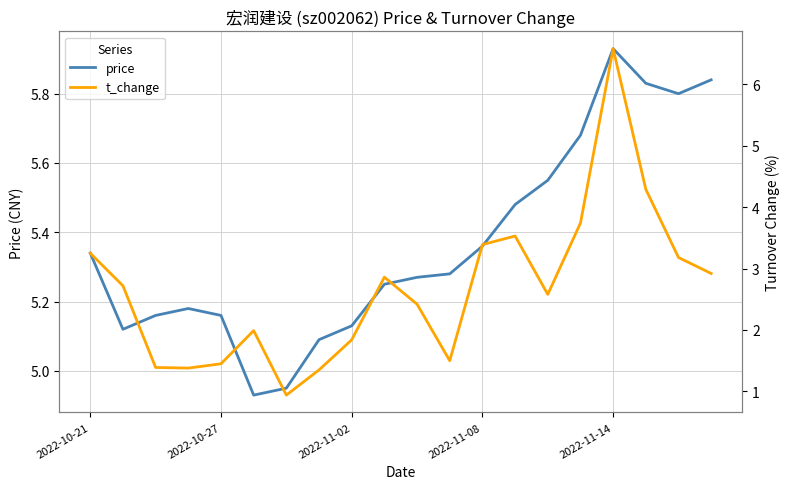

List the series in order of their peak value, highest first.

t_change, price